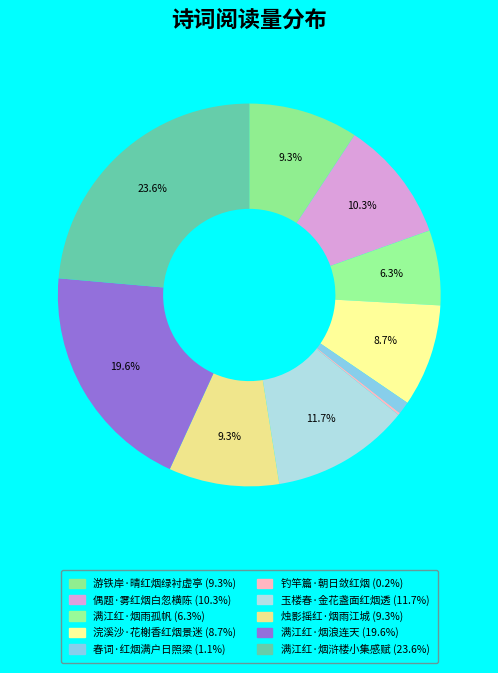

Is it true that 浣溪沙·花榭香红烟景迷 is 9% of the pie?

True